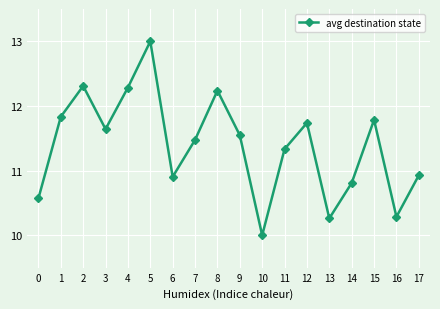

Read the value at 16.

10.3